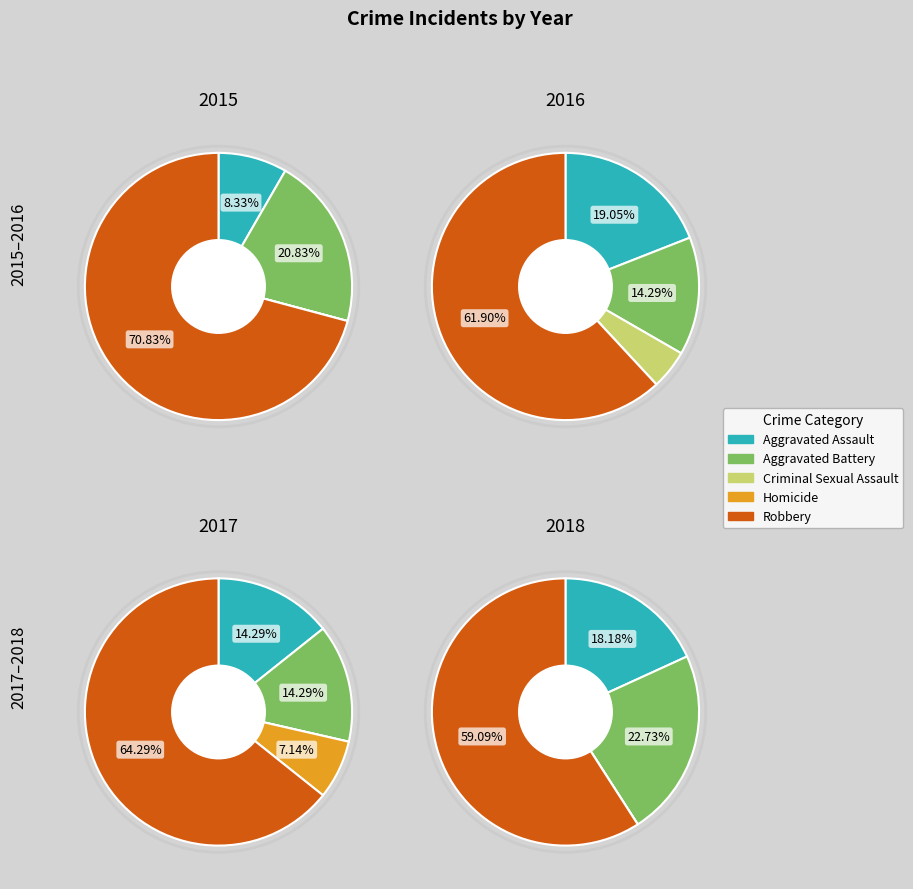

To the nearest percent, what is the average slice percentage?

20%